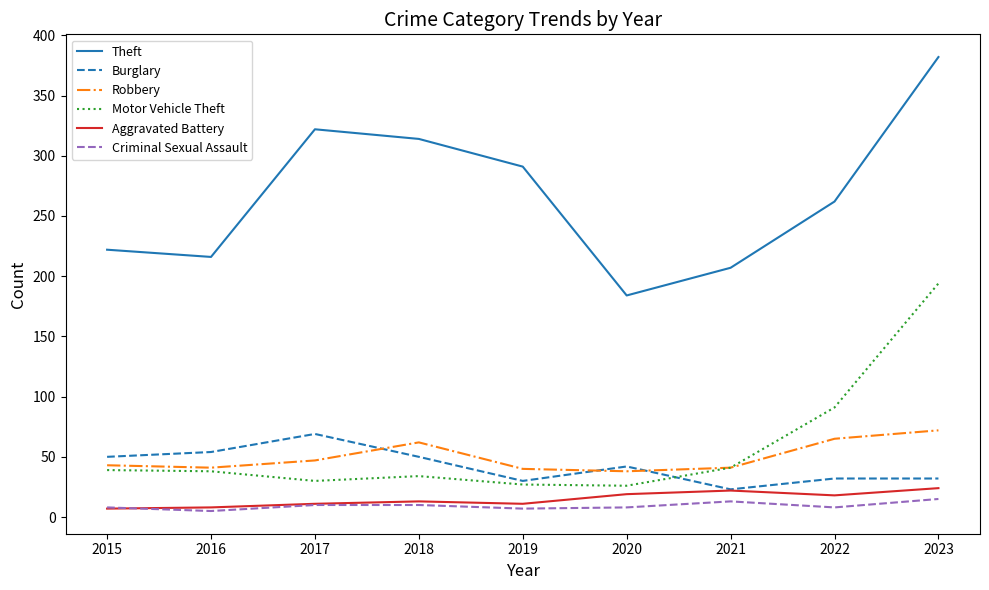

What value does the Motor Vehicle Theft series have at 2018?

34